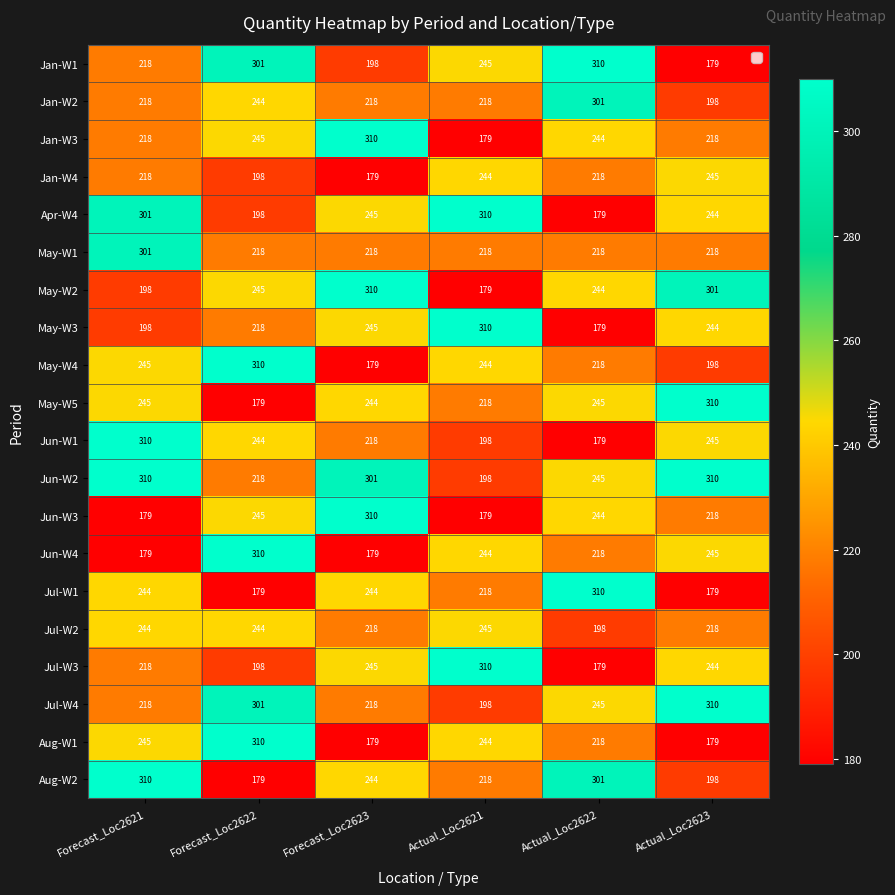

What is the highest value of the Jul-W3 series?

310